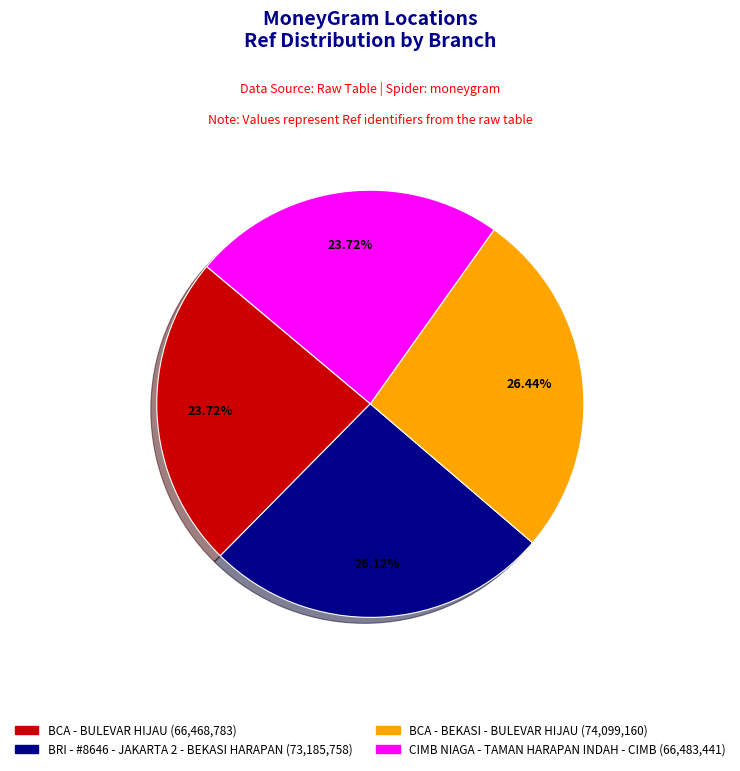

To the nearest percent, what is the difference between the BCA - BULEVAR HIJAU and BRI - #8646 - JAKARTA 2 - BEKASI HARAPAN slice percentages?

2%